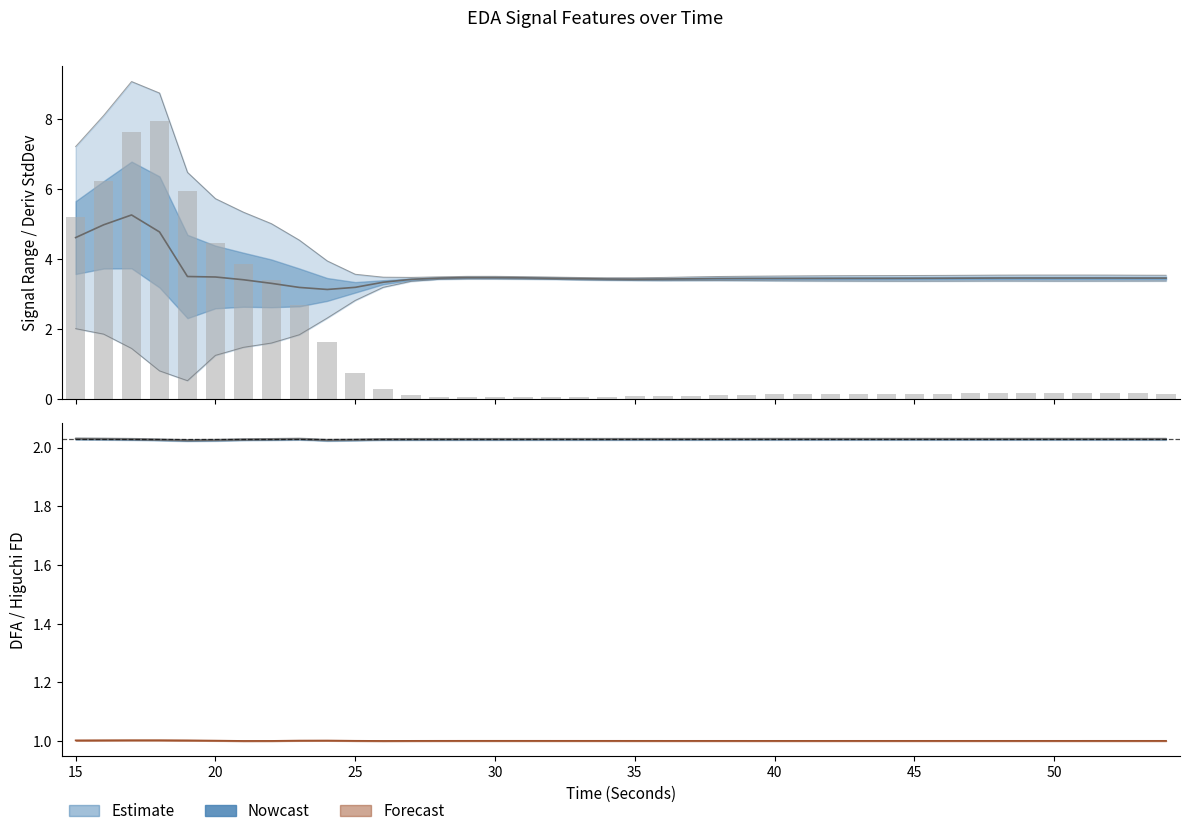

Is it true that higuchi_fd_EDA equals 1.4 at 20?

False